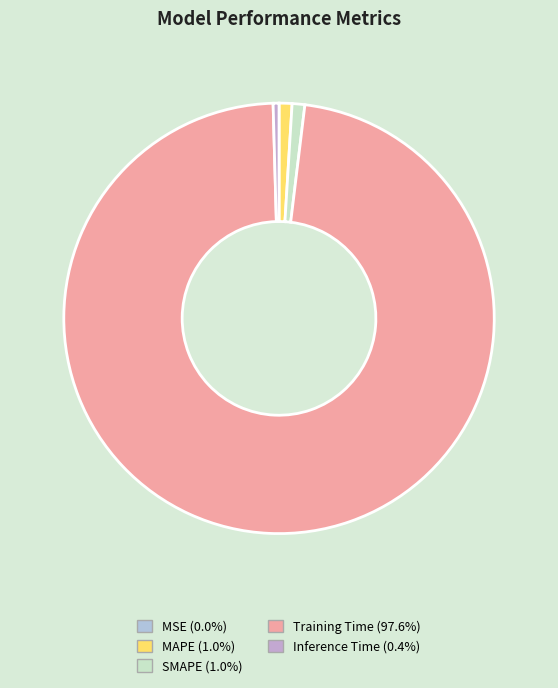

What is the majority slice?

Training Time